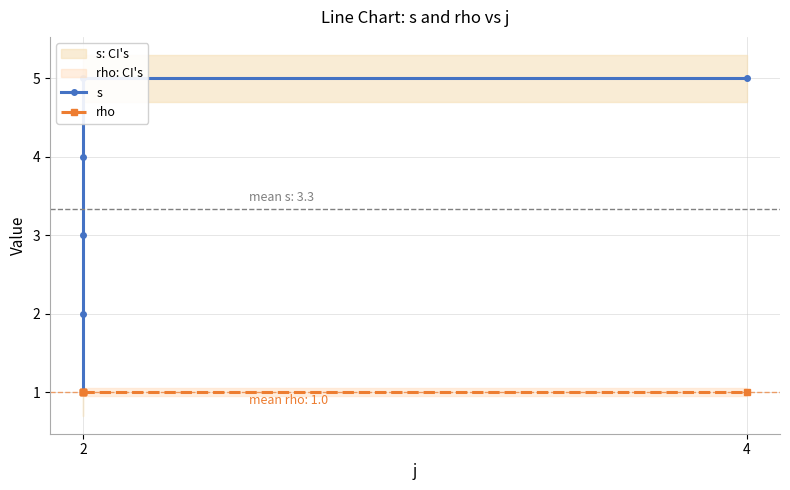

Where is rho nearest to the value 1?

2